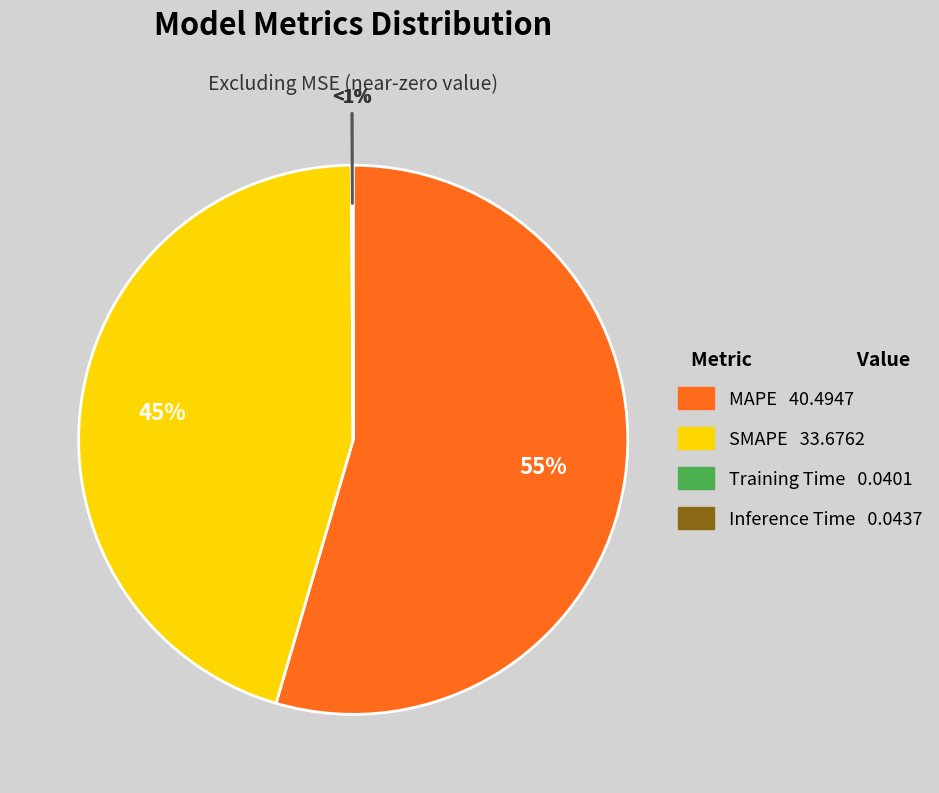

How many segments does this pie chart have?

4